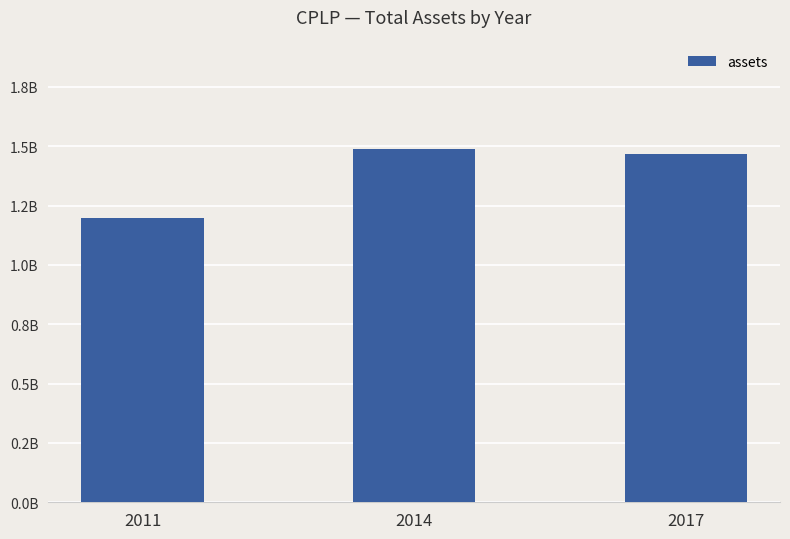

List the labels in order of value, largest first.

2014, 2017, 2011